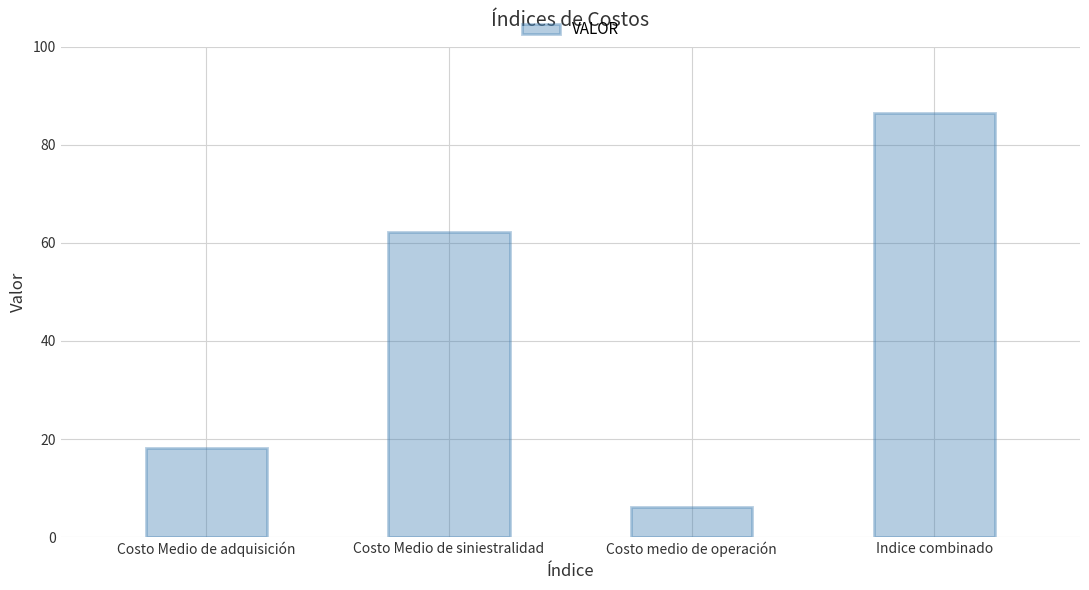

What is the change in value from Costo medio de operación to Indice combinado?

+80.4